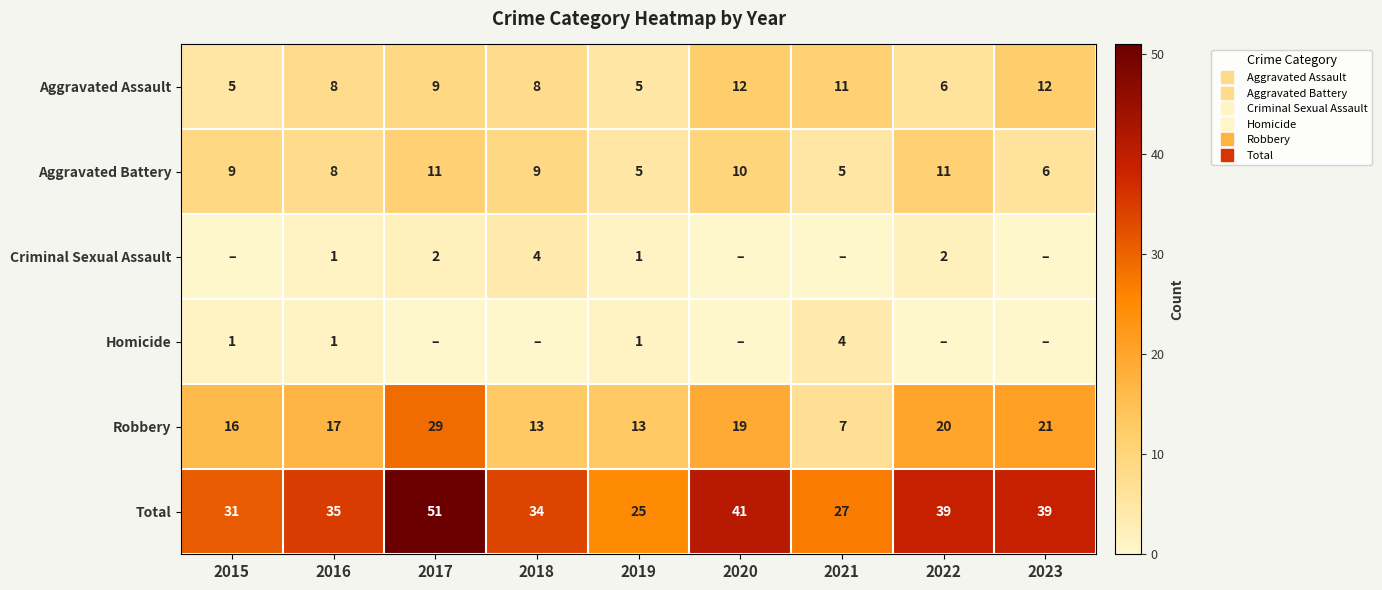

What value does the Total series have at 2022, to the nearest 5?

40